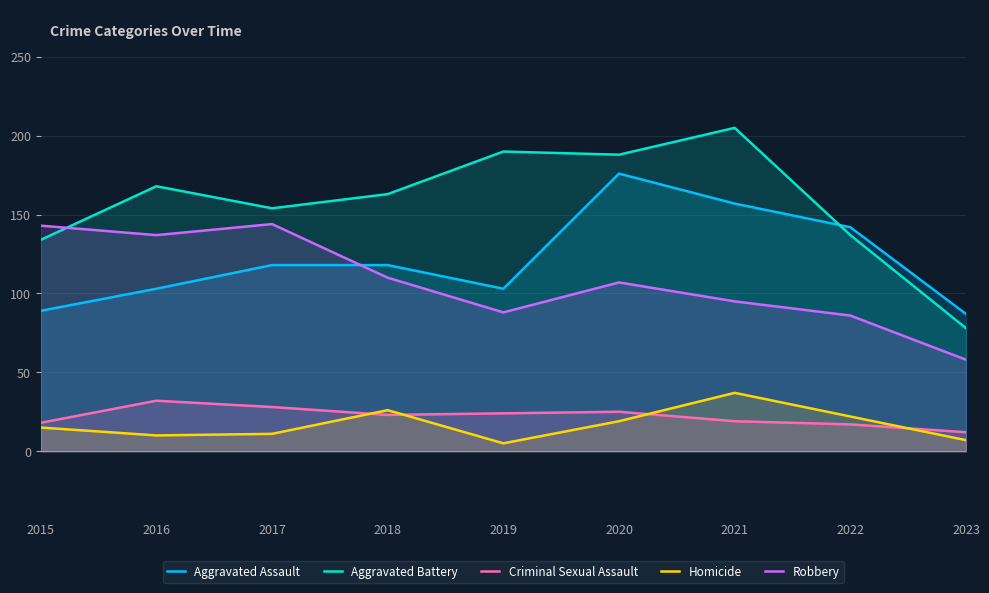

Reading left to right, transcribe all the data shown in this chart.

Aggravated Assault: 89	103	118	118	103	176	157	142	87
Aggravated Battery: 134	168	154	163	190	188	205	137	78
Criminal Sexual Assault: 18	32	28	23	24	25	19	17	12
Homicide: 15	10	11	26	5	19	37	22	7
Robbery: 143	137	144	110	88	107	95	86	58